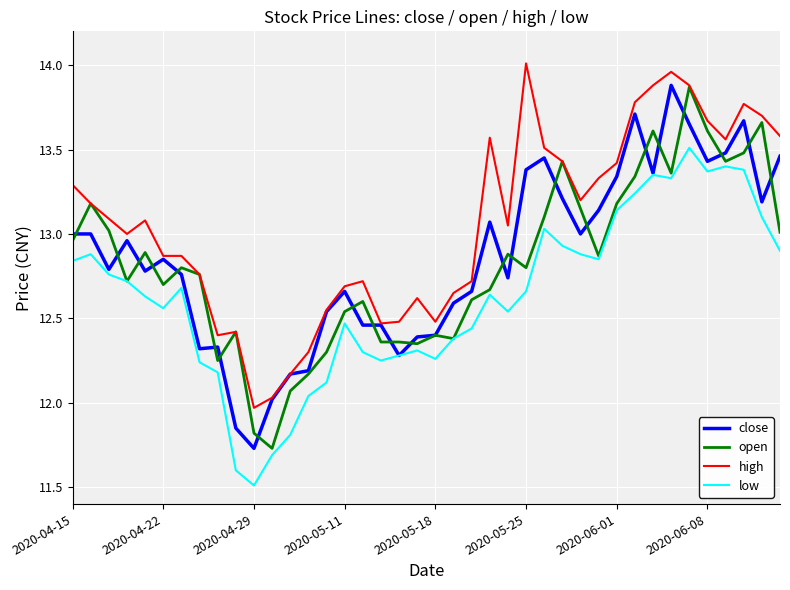

How many values in the low series are below 12?

4